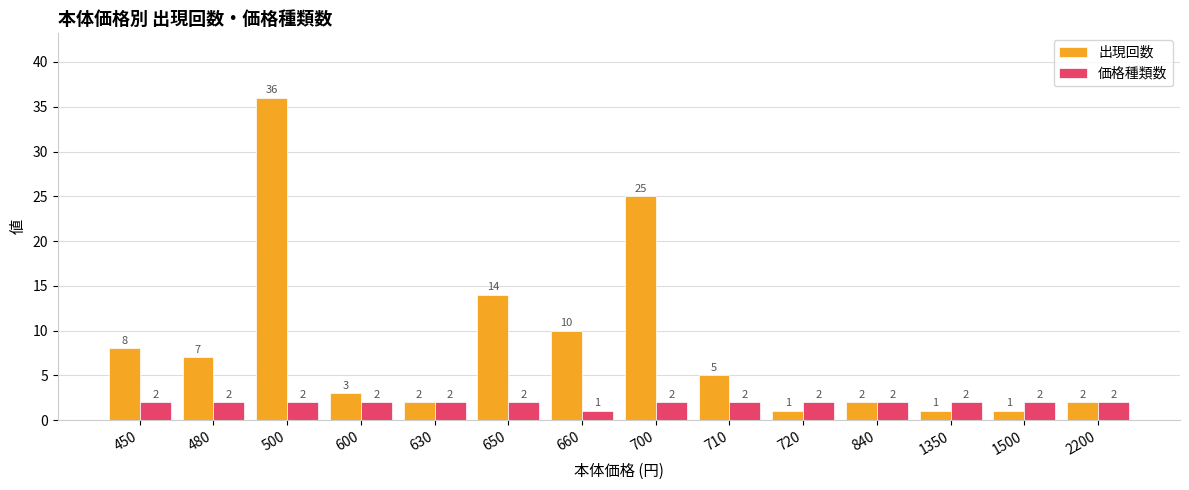

Rank the series at 600 from highest to lowest value.

出現回数, 価格種類数